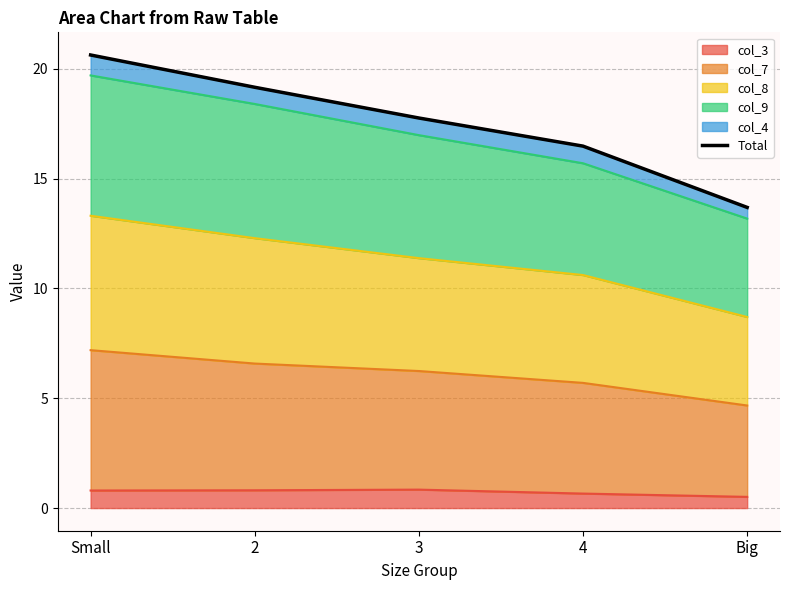

What is the maximum value shown in the chart?

20.6